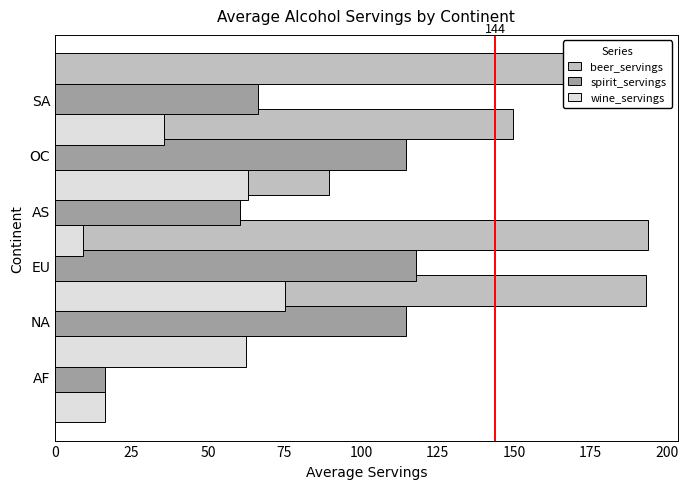

What is the lowest value of the beer_servings series?

61.5